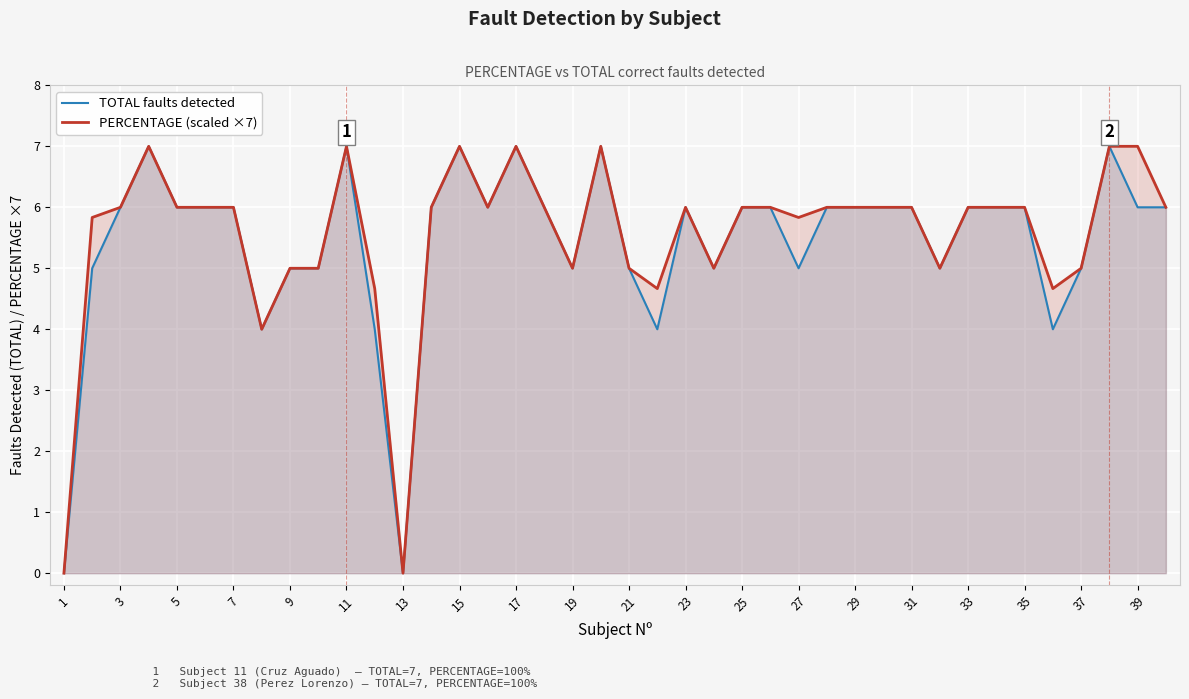

What is the highest value of the PERCENTAGE (scaled ×7) series?

7.0